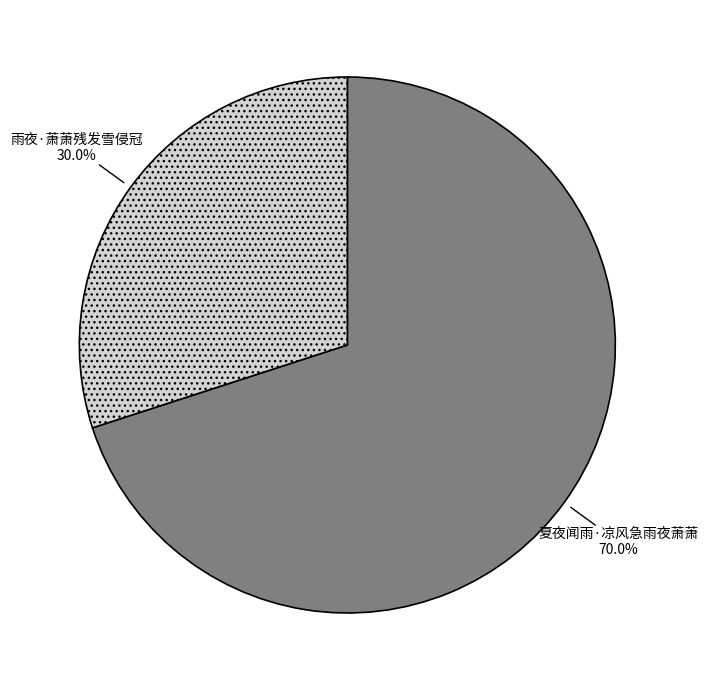

To the nearest percent, what portion does 夏夜闻雨·凉风急雨夜萧萧 represent?

70%